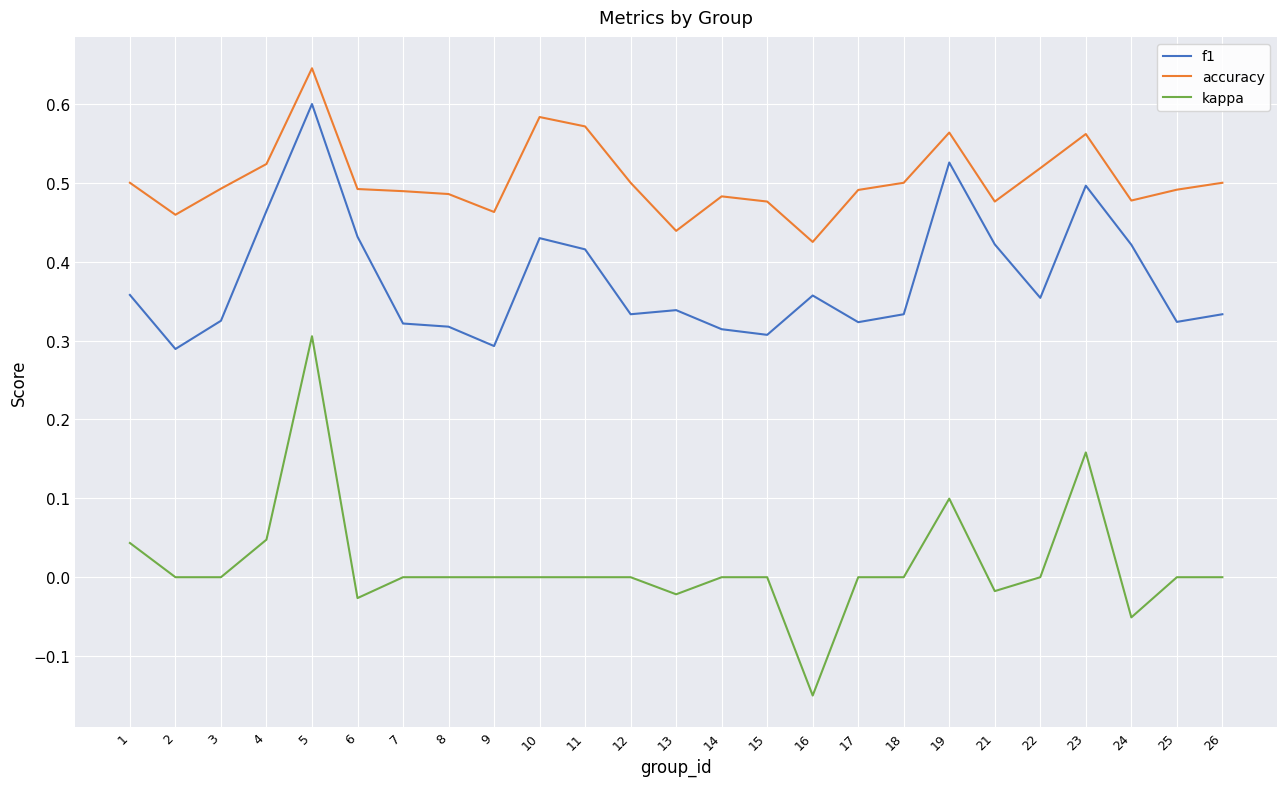

Which series has the widest spread of values?

kappa